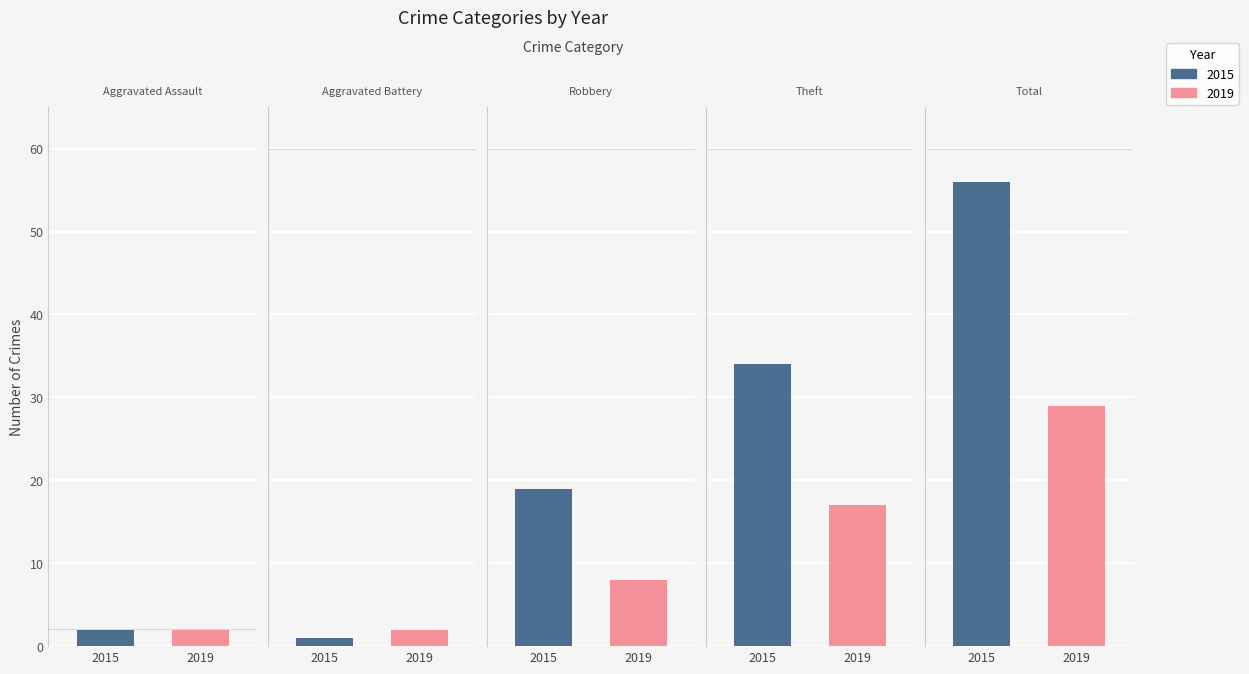

How many groups of bars are there?

5